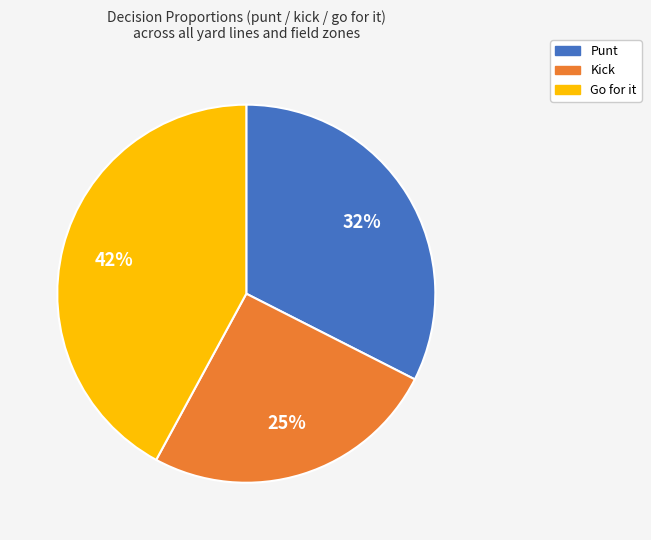

Between Punt and Kick, which is larger?

Punt